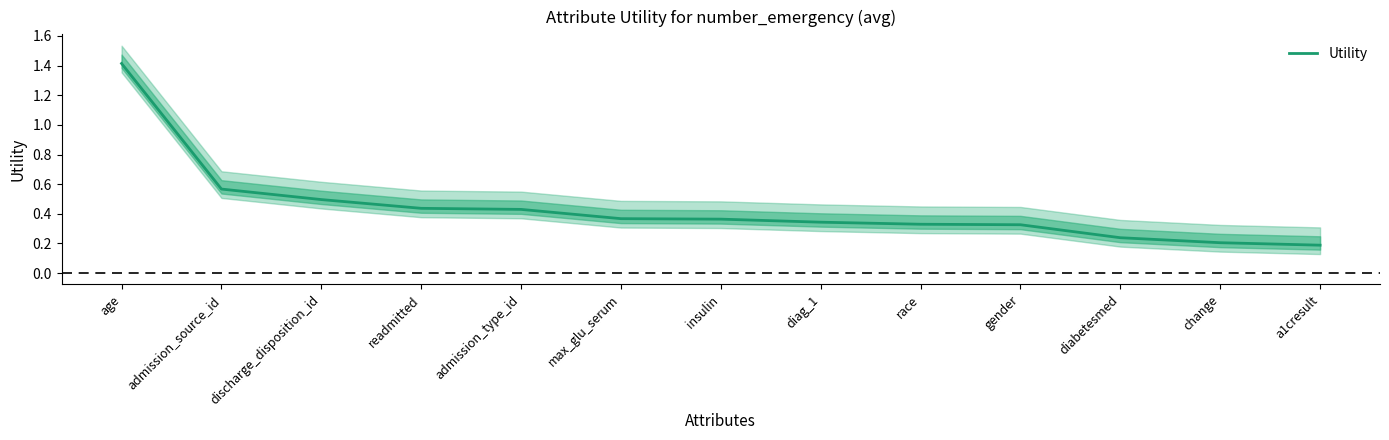

At which label is the value closest to 0?

a1cresult